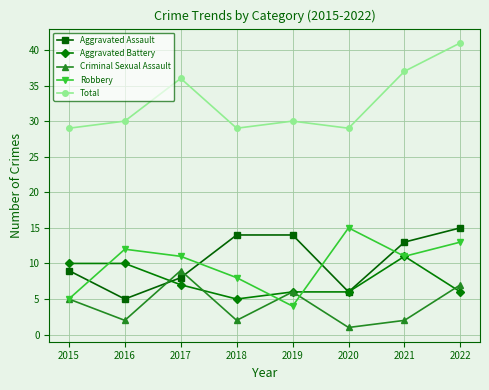

True or false: Aggravated Assault and Robbery cross at least once.

True